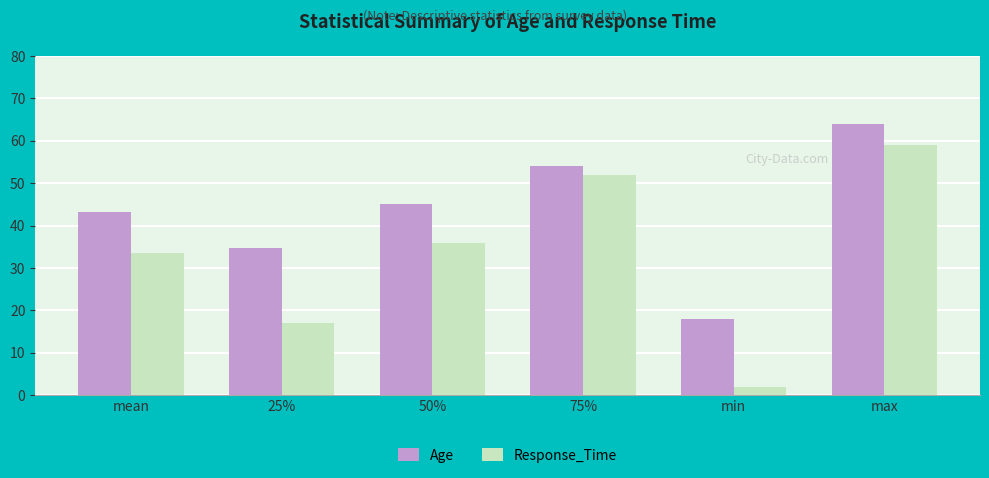

Where is Response_Time nearest to the value 30?

mean